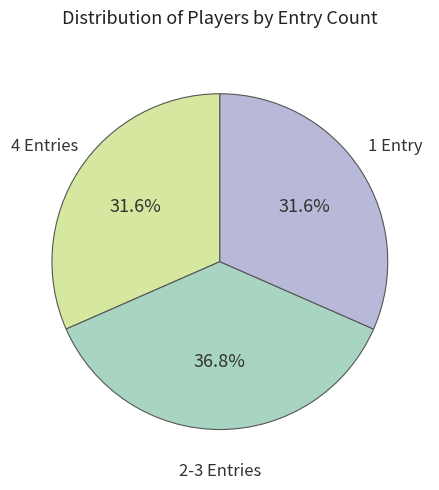

How many slices are in this pie chart?

3